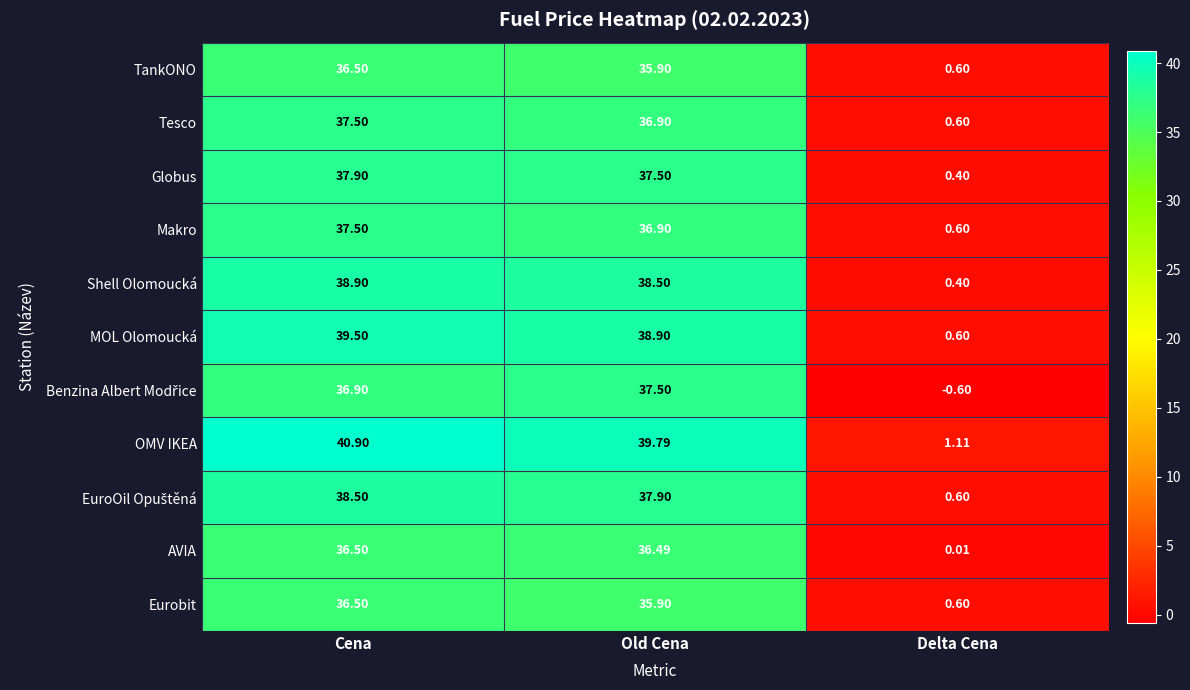

Which category has the lowest value across all series?

Delta Cena